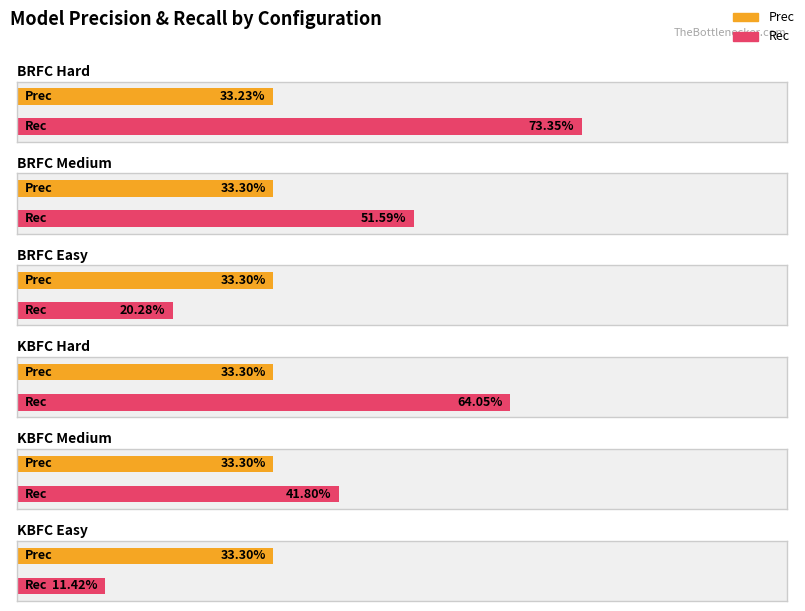

Between KBFC Hard and KBFC Medium, which series saw the biggest shift?

Rec